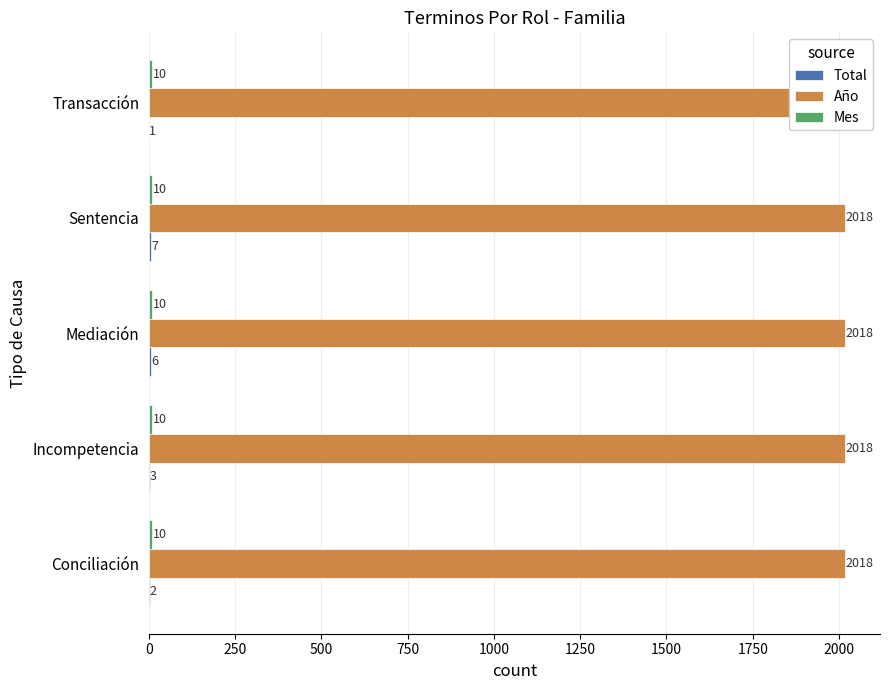

How many bars are there in total?

15